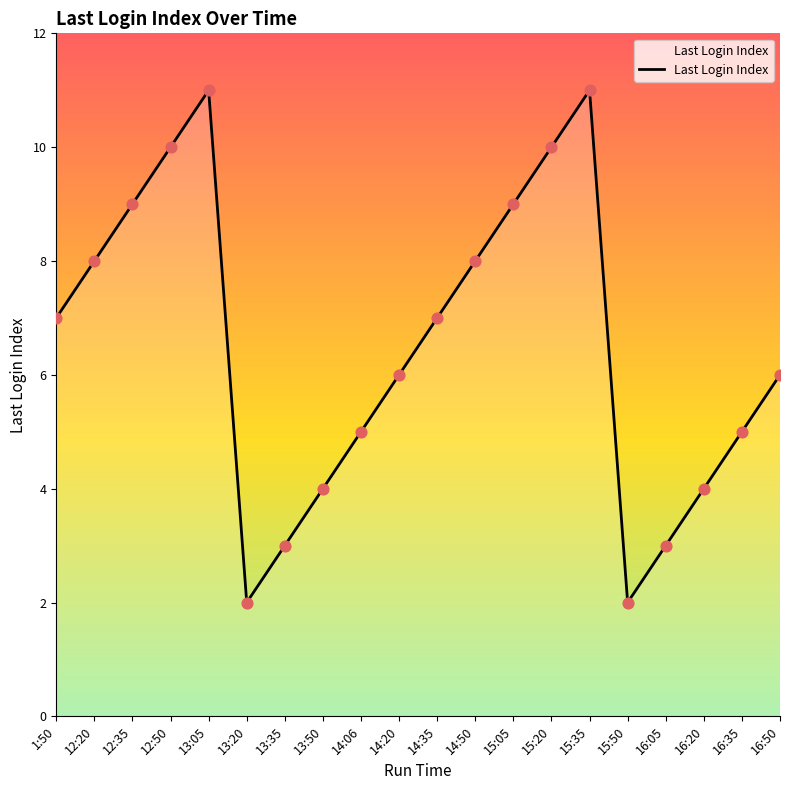

Approximately how many times larger is the value at 12:20 compared to 1:50?

1.1